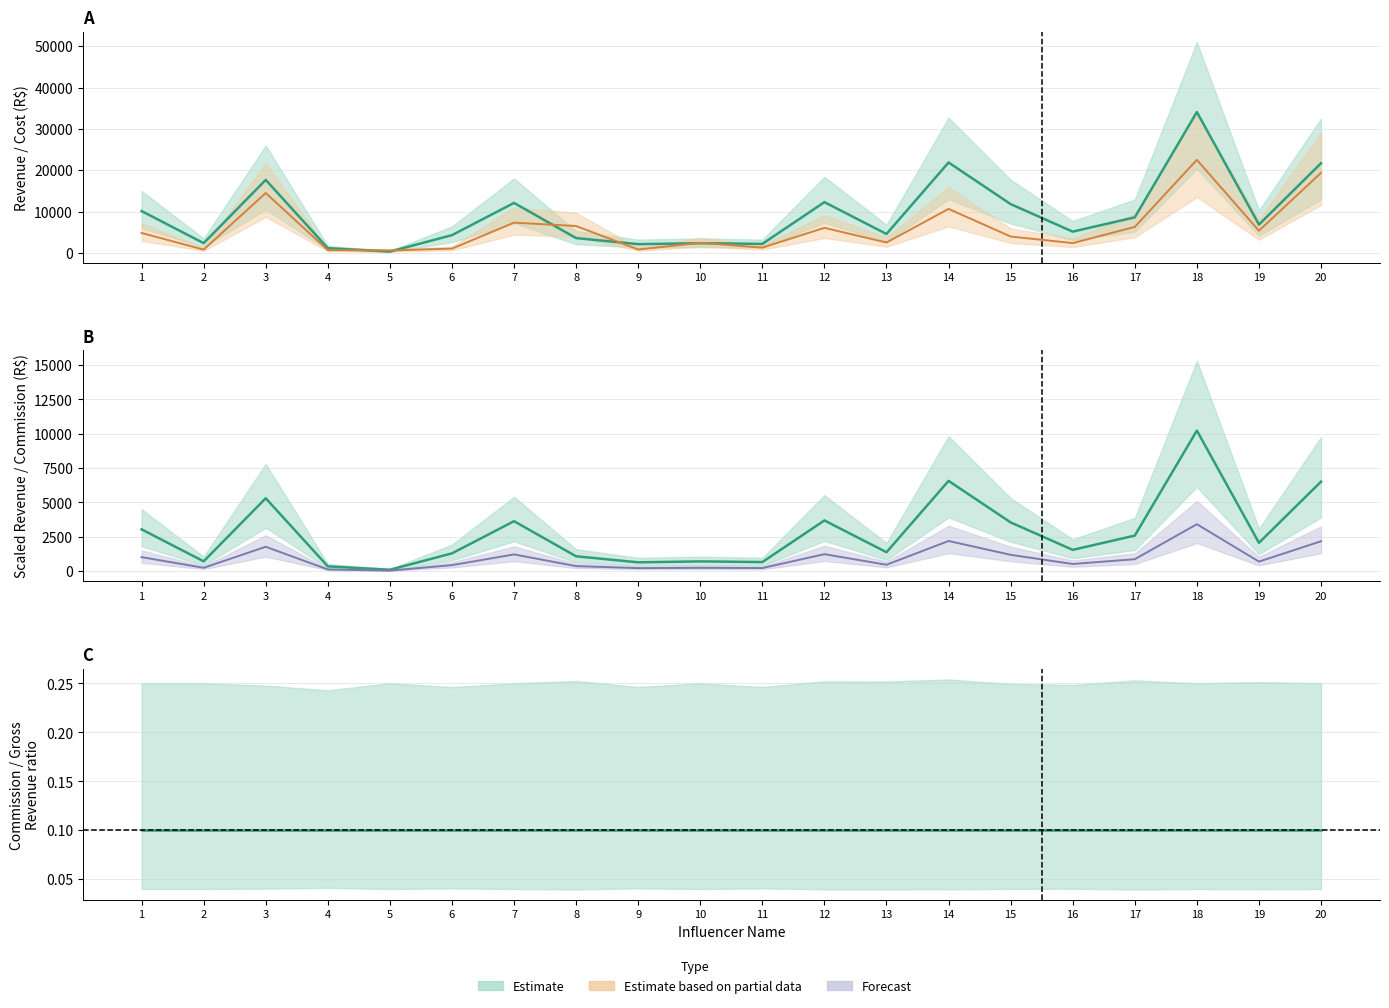

True or false: Commission/Revenue ratio has a value of 0.1 at 18.

False